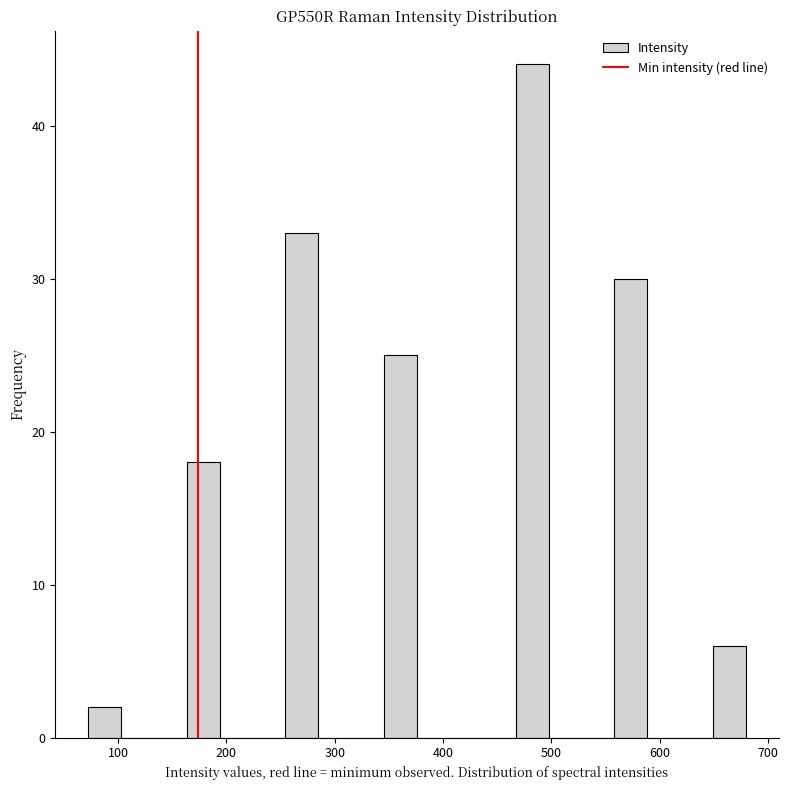

Read against the x-axis, roughly where is the centre of the tallest bar?

480